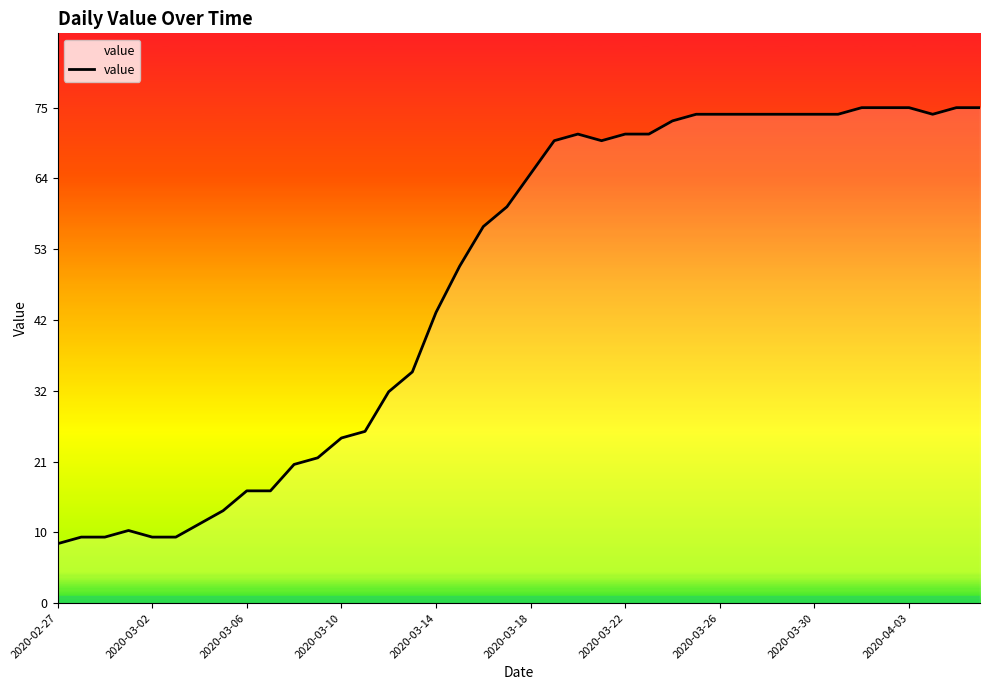

What is the difference between the maximum and minimum values?

66